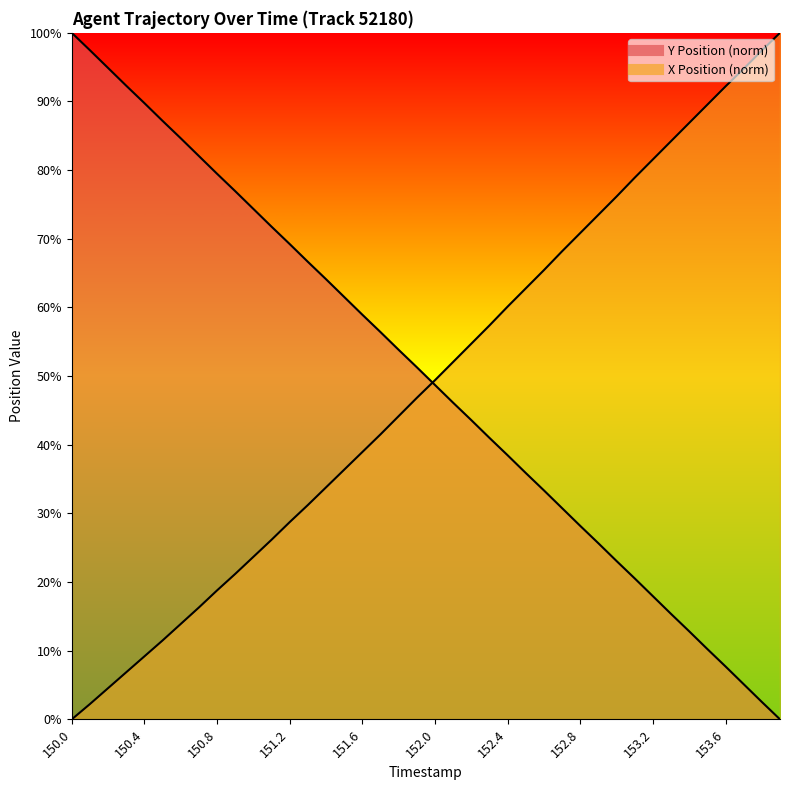

What is the label of the 36th point from the right?

150.4